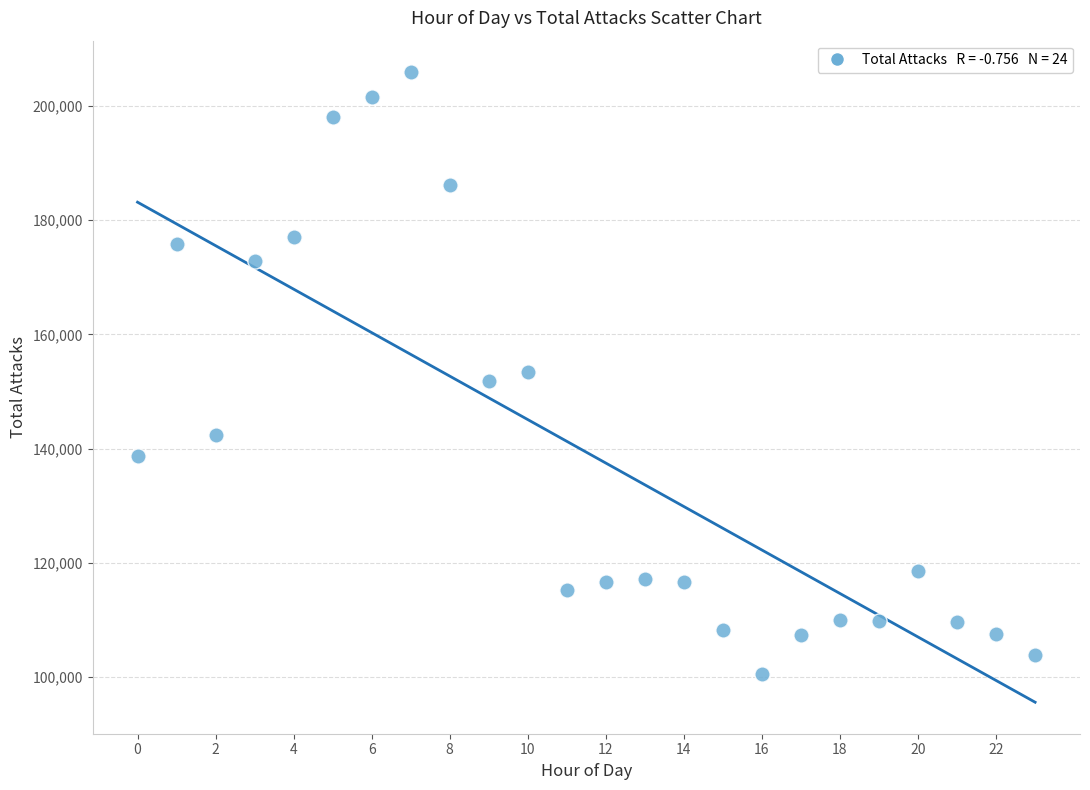

What is the range of Y values (max minus min)?

105343